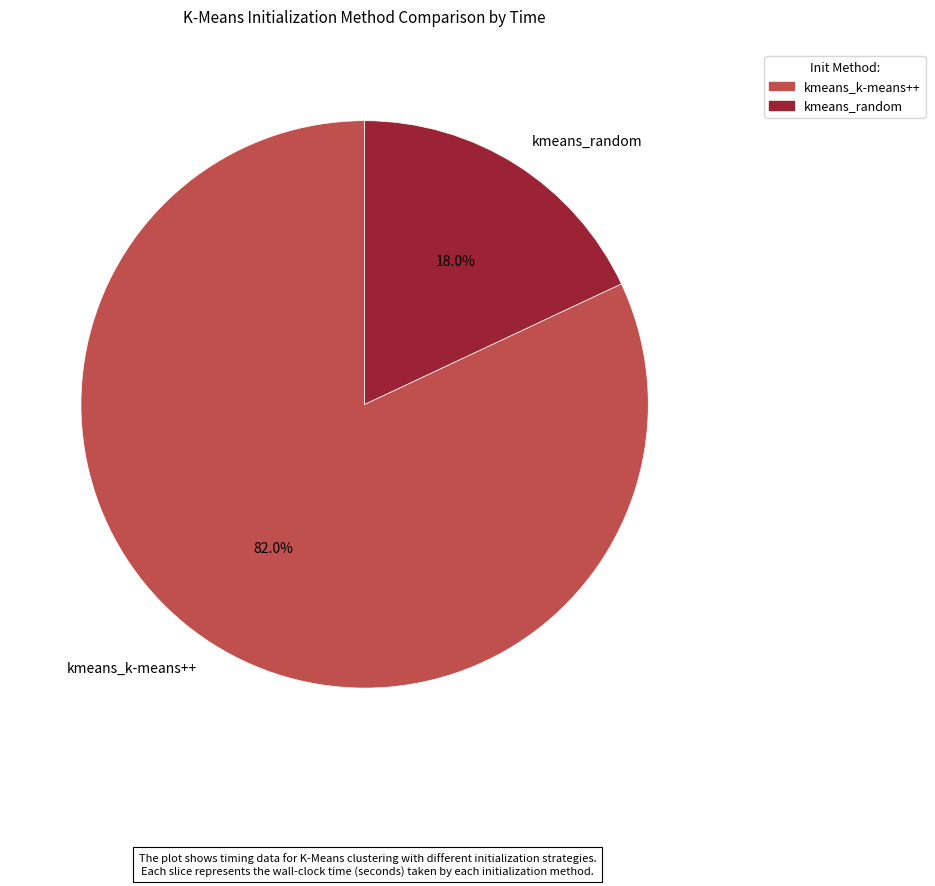

Between kmeans_k-means++ and kmeans_random, which is larger?

kmeans_k-means++